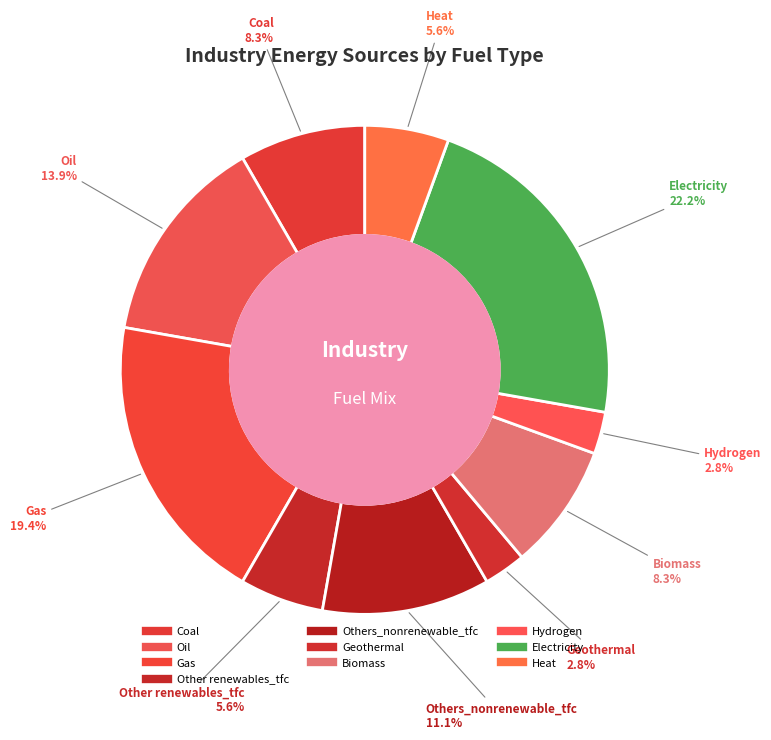

Count the number of slices in the pie.

10